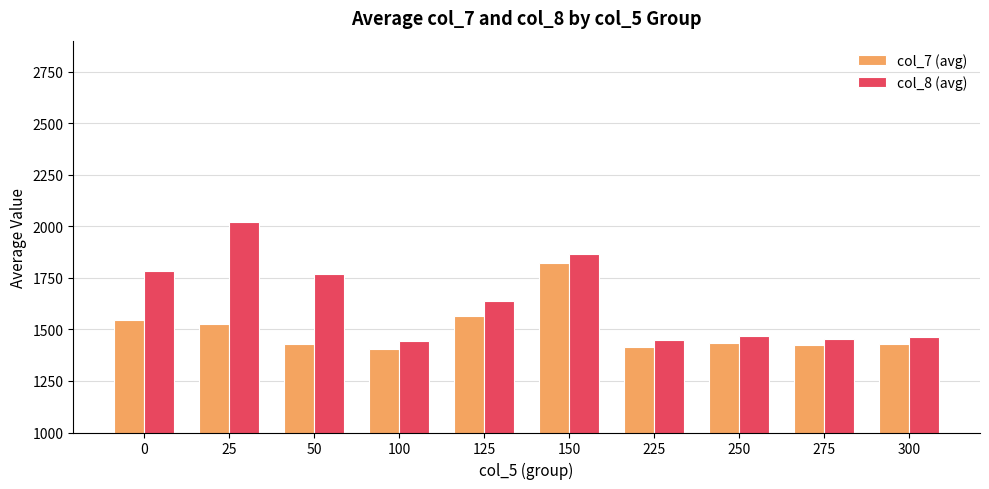

Is it true that col_8 (avg) equals 1767.8 at 50?

True